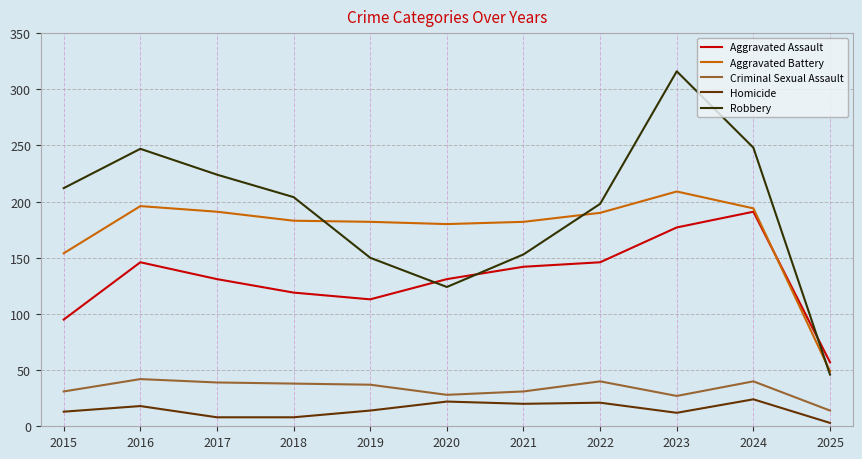

What are all the series names shown in the legend?

Aggravated Assault, Aggravated Battery, Criminal Sexual Assault, Homicide, Robbery